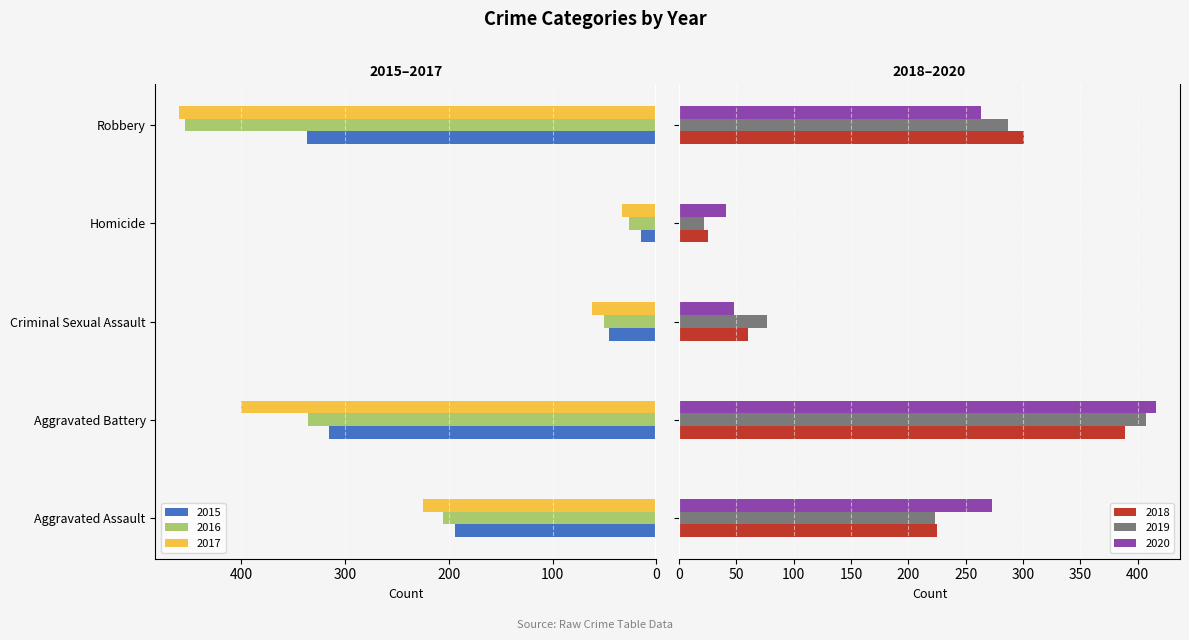

What is the difference between the highest and lowest values at Aggravated Battery?

100